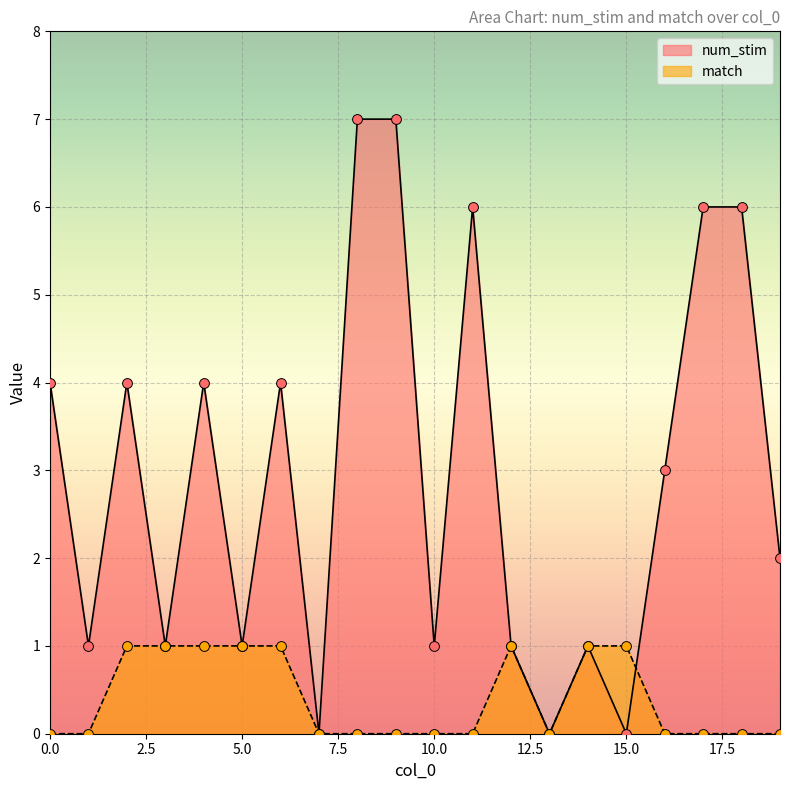

At which category is the sum across all series the highest?

8